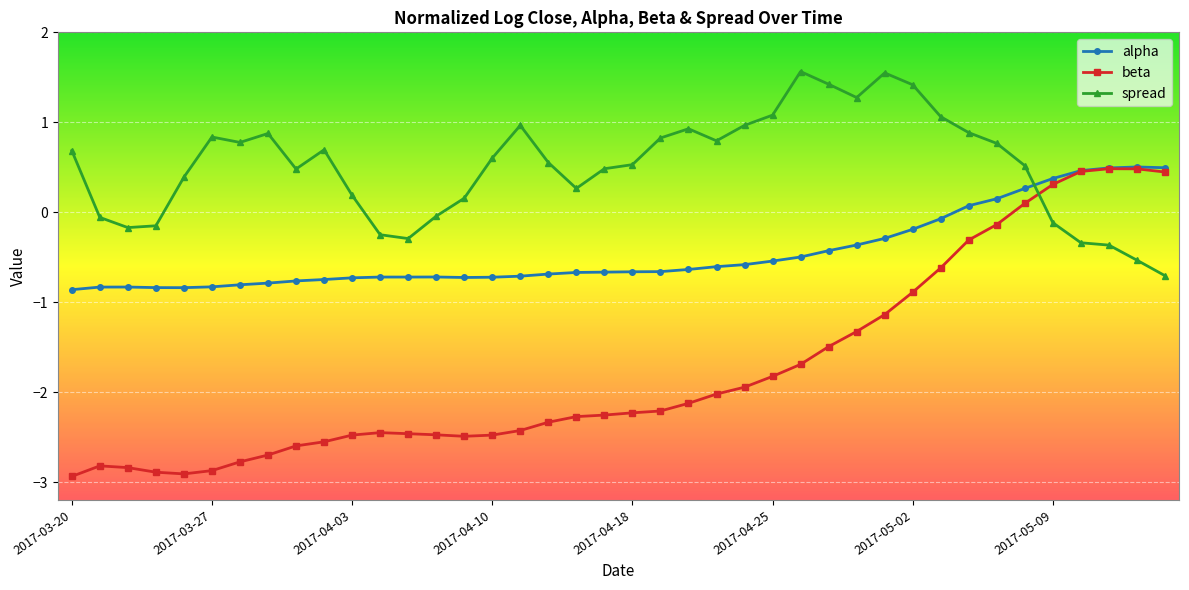

What is the average value of the spread series?

0.5